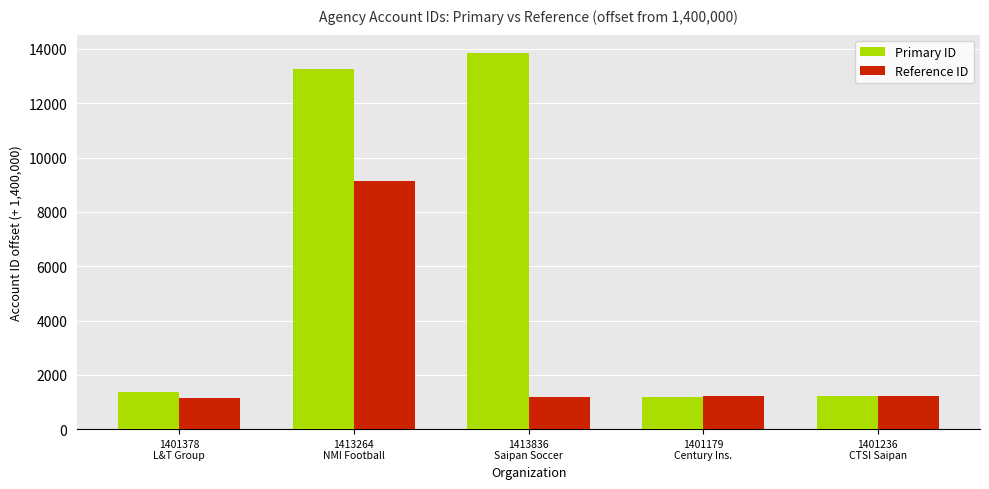

What is the average value of the Reference ID series?

2777